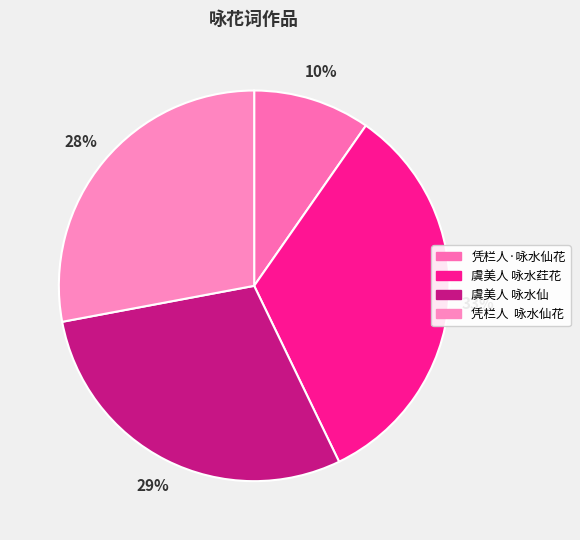

Rank the categories by value from highest to lowest.

虞美人 咏水荭花, 虞美人 咏水仙, 凭栏人  咏水仙花, 凭栏人·咏水仙花